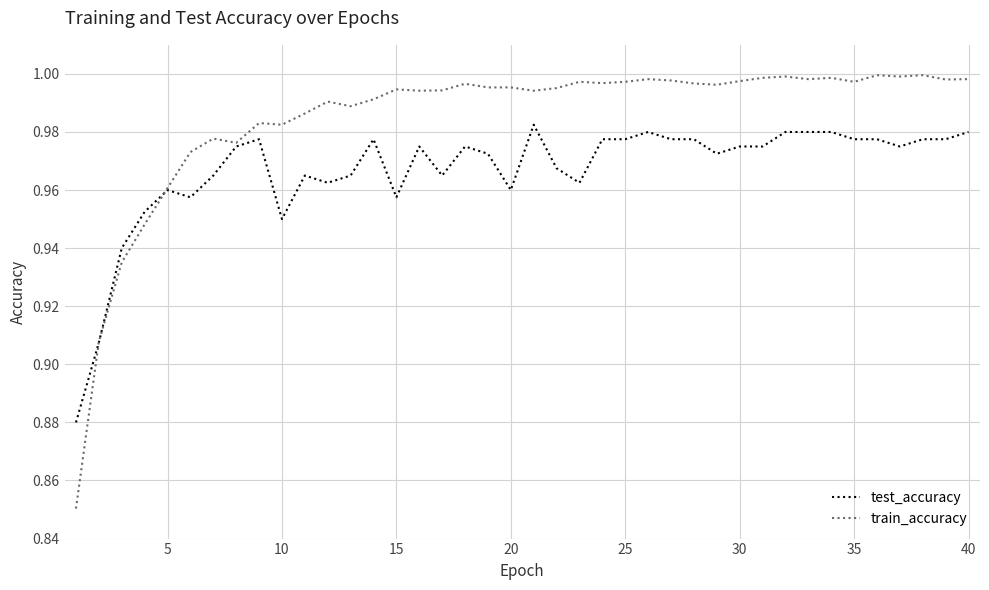

Which series has the largest total across all categories?

train_accuracy